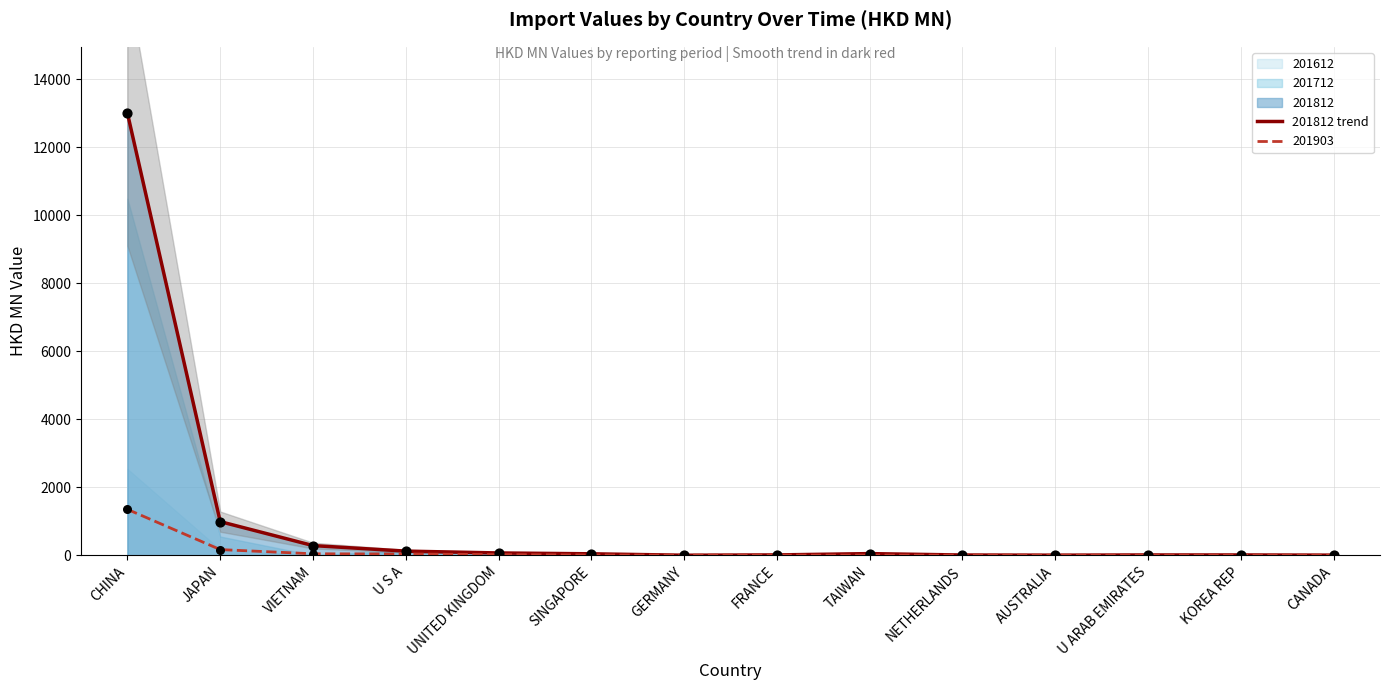

What is the change in value from UNITED KINGDOM to U ARAB EMIRATES?

-59.1